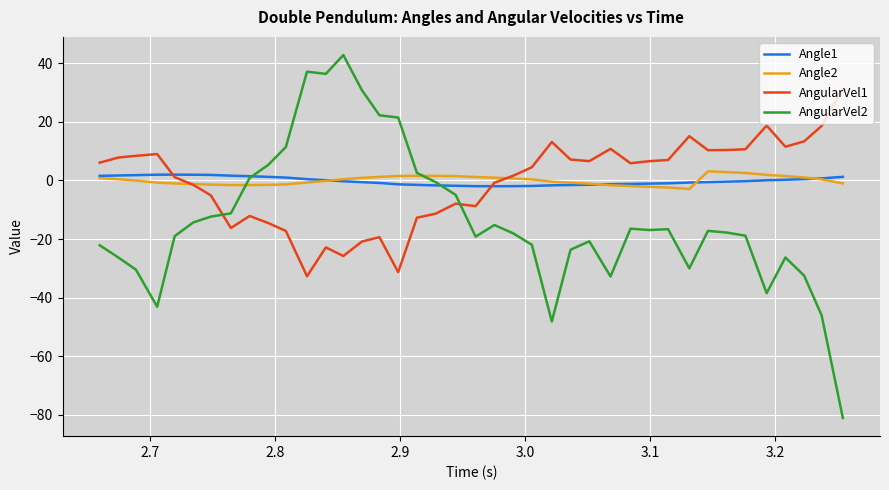

What is the smallest value displayed?

-81.1